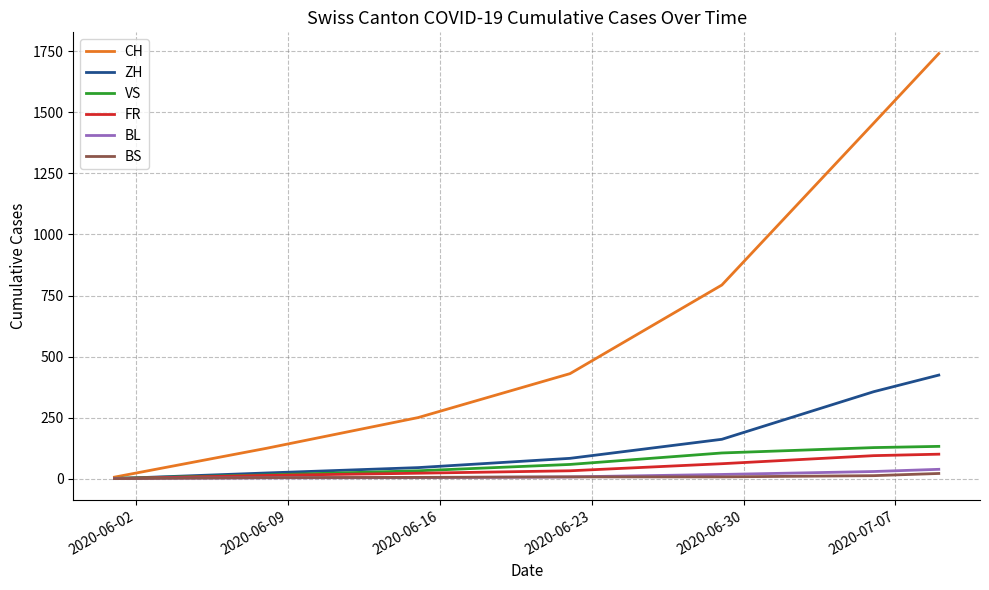

What is the maximum value shown in the chart?

1741